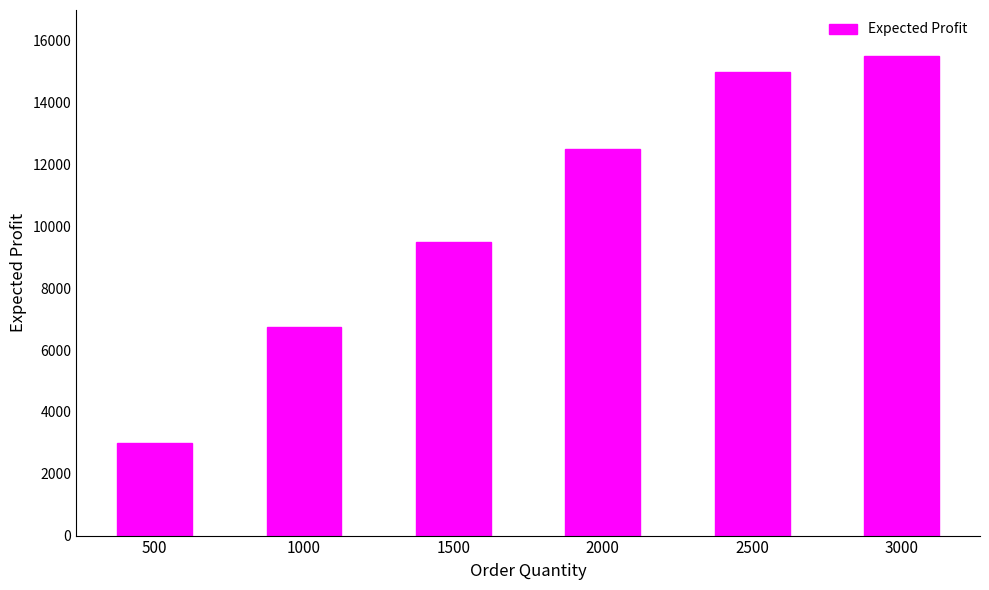

How many categories are shown in the chart?

6